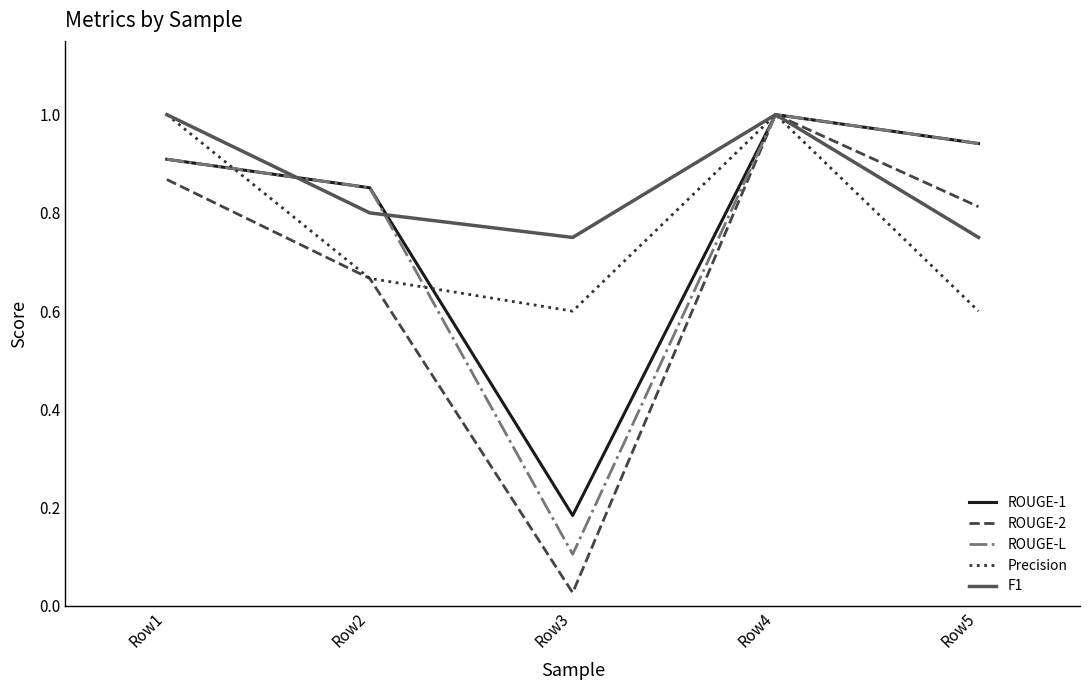

Which series has the largest range (max minus min)?

ROUGE-2